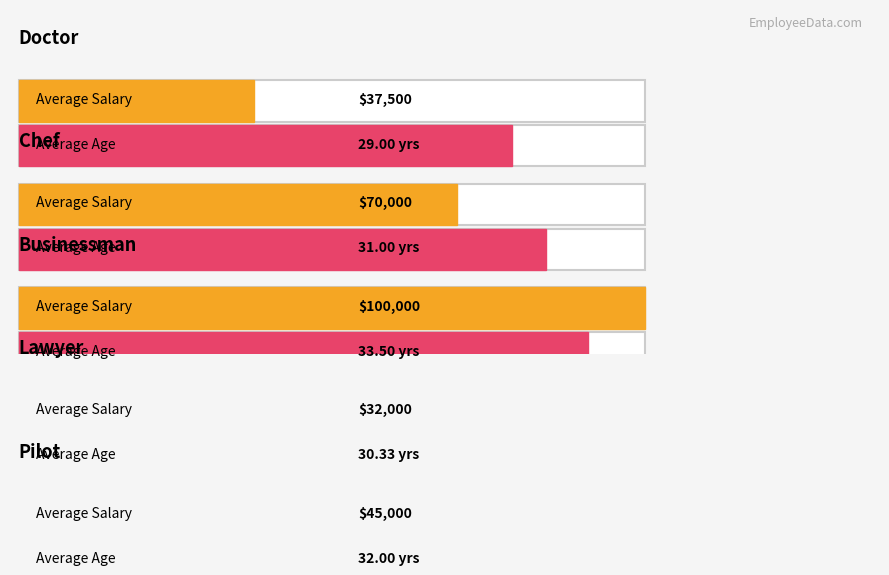

What is the spread (max minus min) of values at Lawyer?

31969.7